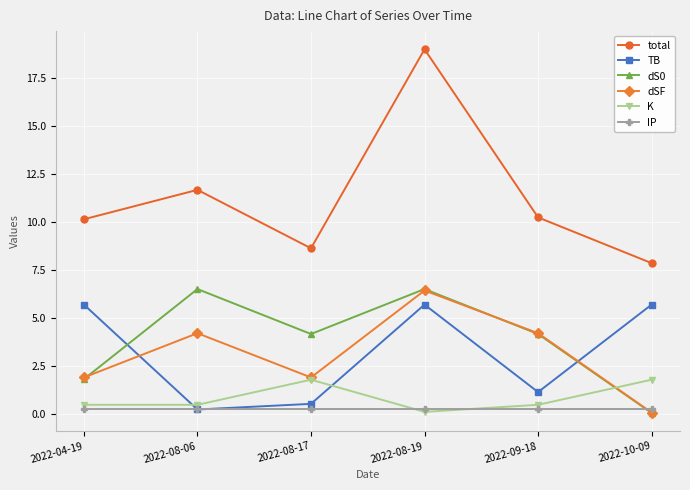

True or false: TB has a value of 1.1 at 2022-09-18.

True